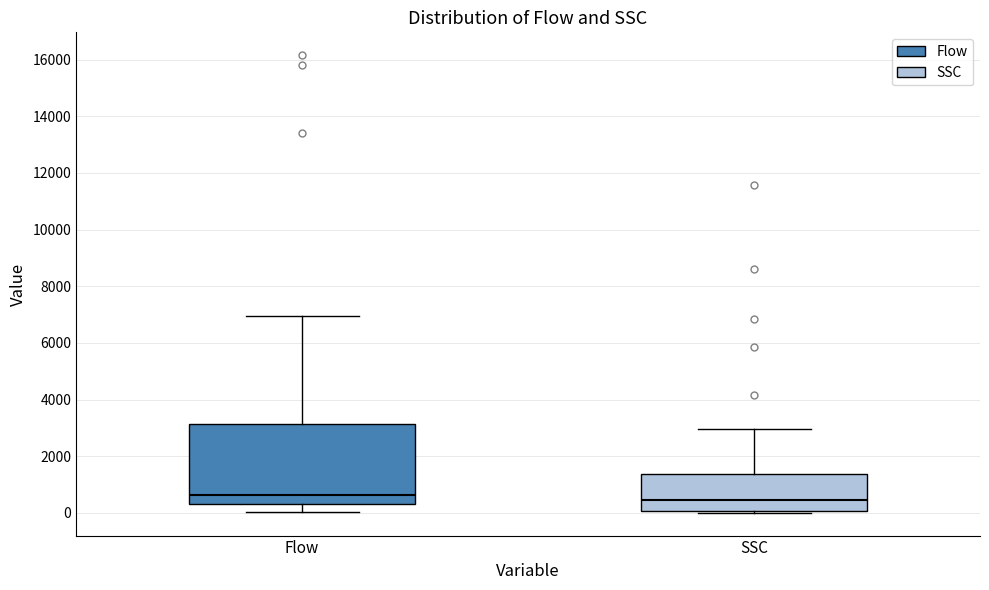

Reading left to right, read every box against the y-axis: the position of its median line, the range the box covers, and the ends of its whiskers. The values are not printed on the chart, so give them approximately, as read against the axis.

Flow: median 600, box 400 to 3200, whiskers 0 to 7000
SSC: median 400, box 0 to 1400, whiskers 0 to 3000